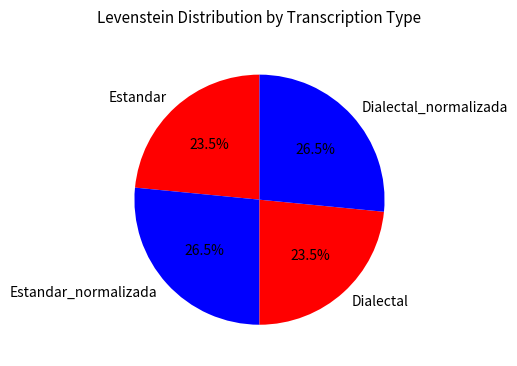

What portion of the pie excludes Estandar_normalizada?

73.5%